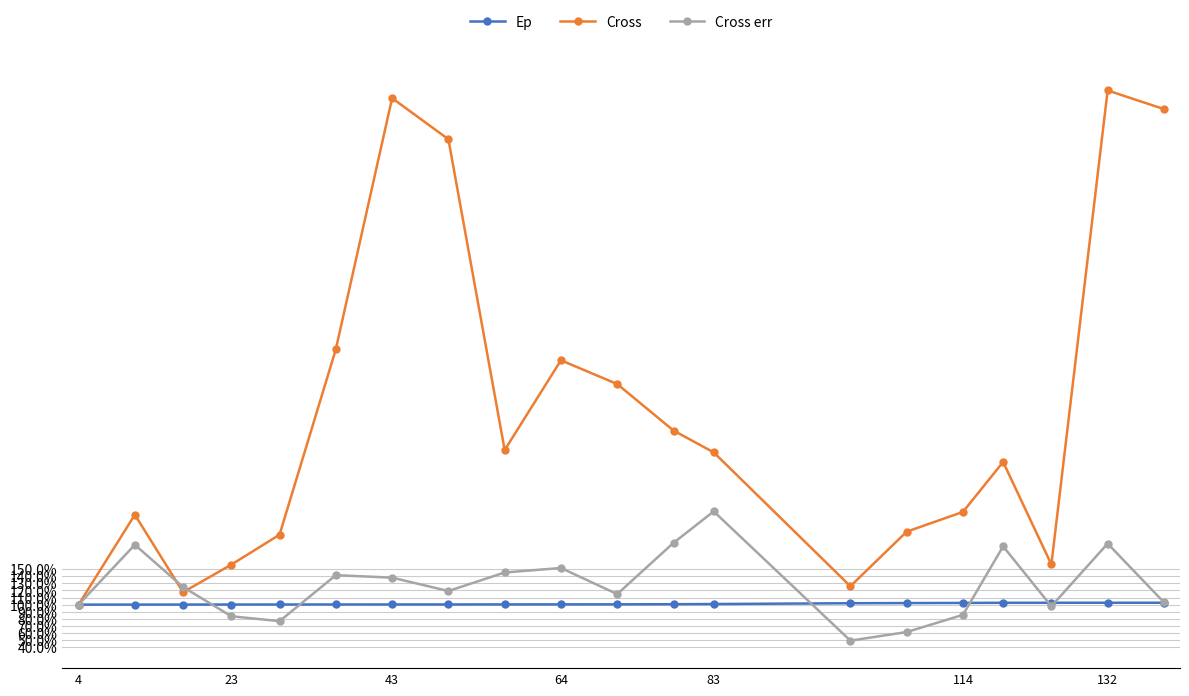

Reading left to right, what are all the values shown in this chart?

Ep: 1.0	1.0	1.0	1.0	1.0	1.0	1.0	1.0	1.0	1.0	1.0	1.0	1.0	1.0	1.0	1.0	1.0	1.0	1.0	1.0
Cross: 1.0	2.3	1.2	1.6	2.0	4.6	8.1	7.5	3.2	4.4	4.1	3.4	3.1	1.3	2.0	2.3	3.0	1.6	8.2	8.0
Cross err: 1.0	1.8	1.2	0.8	0.8	1.4	1.4	1.2	1.5	1.5	1.1	1.9	2.3	0.5	0.6	0.9	1.8	1.0	1.9	1.0